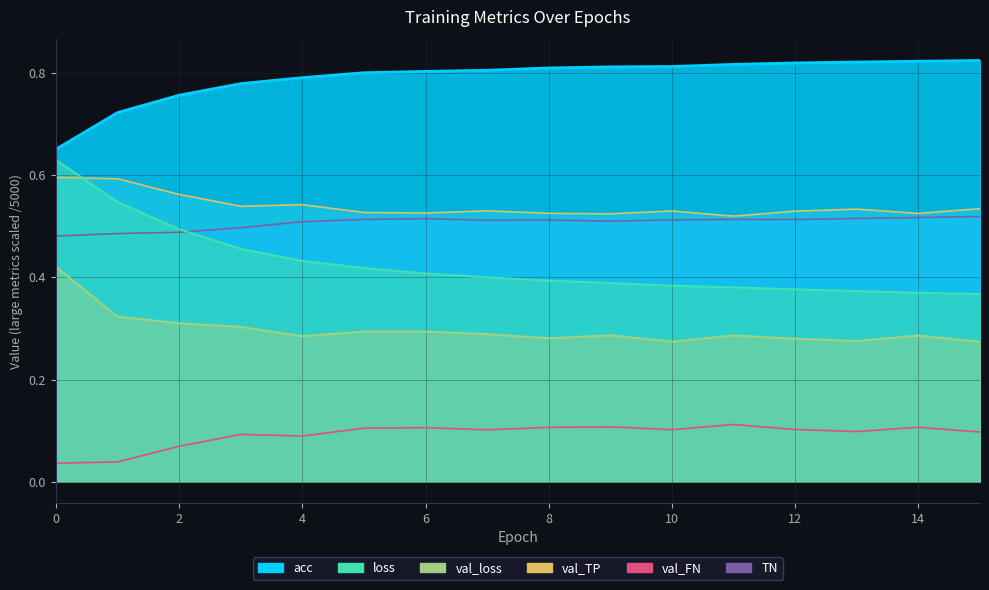

True or false: val_loss and TN cross at least once.

False